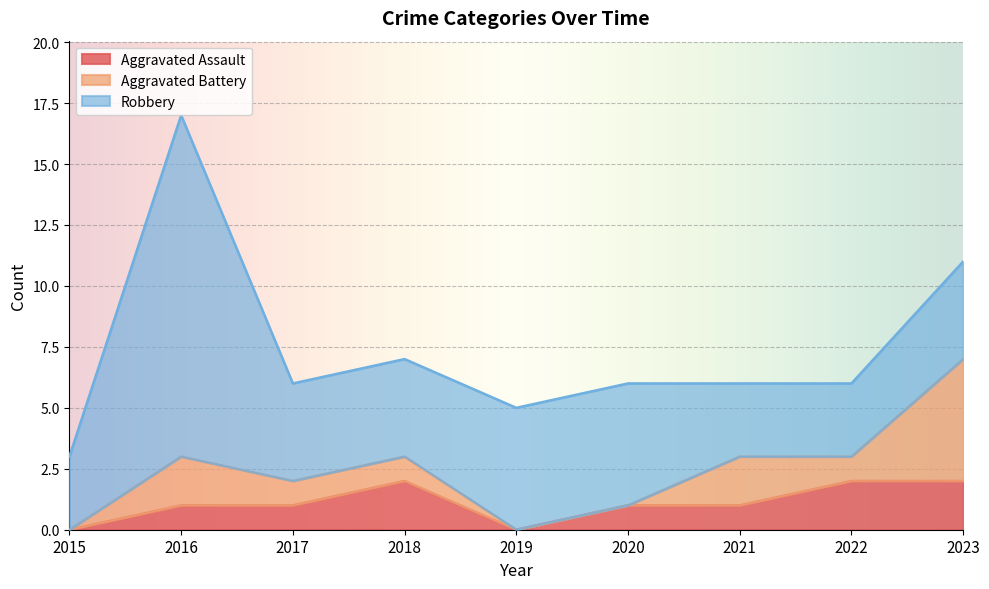

What are all the series names shown in the legend?

Aggravated Assault, Aggravated Battery, Robbery